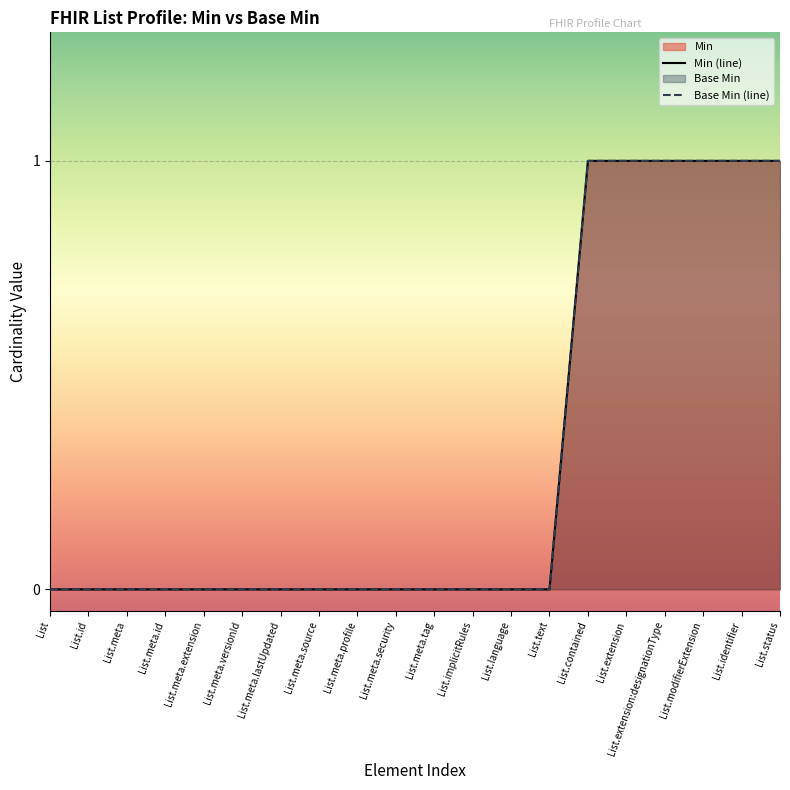

What position from the left is List.contained?

15